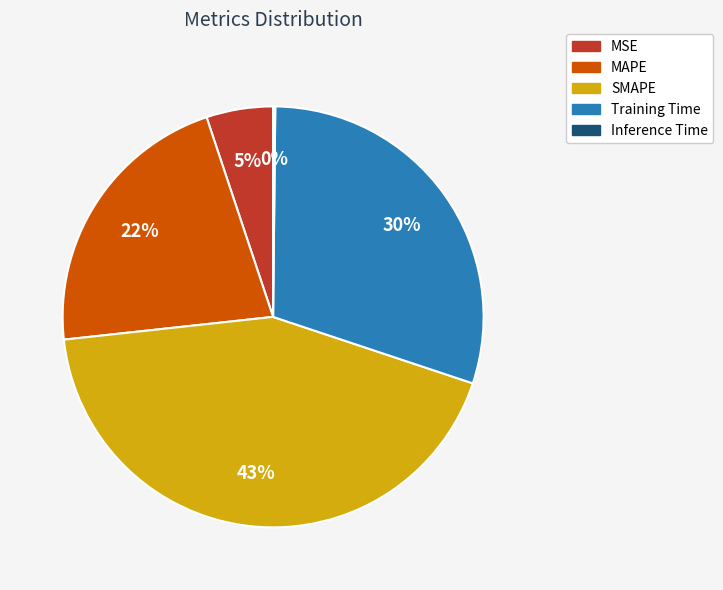

Is it true that MAPE is 34% of the pie?

False